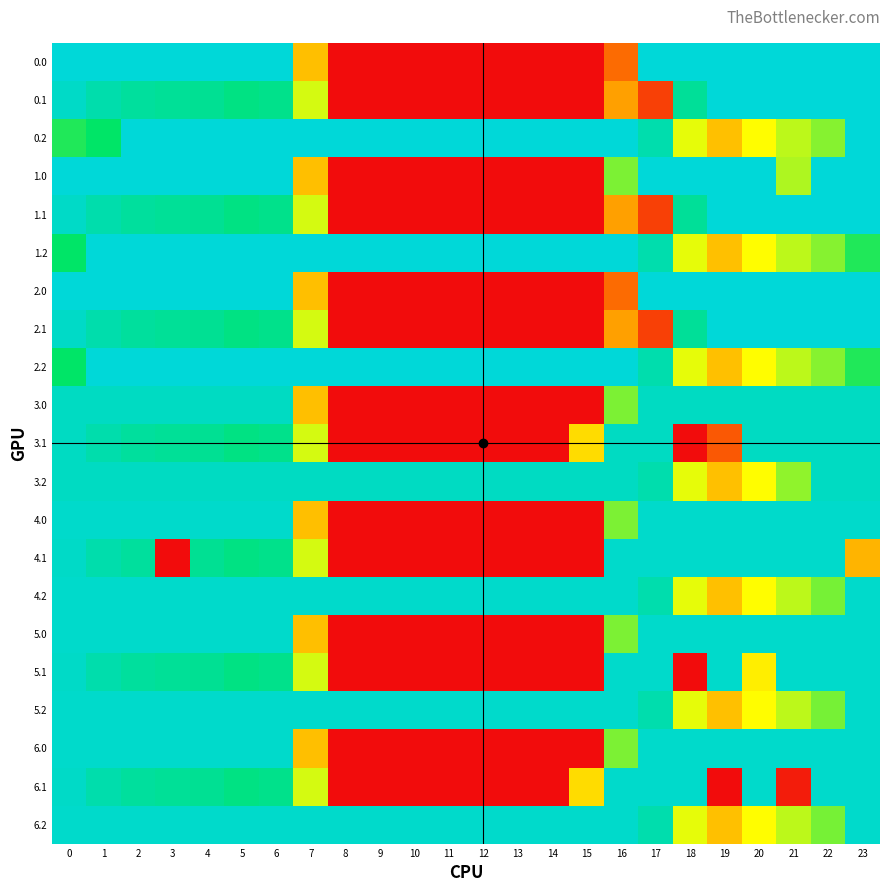

Reading left to right, what are all the values shown in this chart?

0.0: 0=400.0	1=400.0	2=400.0	3=400.0	4=400.0	5=400.0	6=400.0	7=150.1	8=0.0	9=0.0	10=0.0	11=0.0	12=0.0	13=0.0	14=0.0	15=0.0	16=82.5	17=400.0	18=400.0	19=400.0	20=400.0	21=400.0	22=400.0	23=400.0
0.1: 0=384.6	1=361.1	2=347.9	3=342.7	4=339.6	5=325.7	6=332.2	7=217.1	8=0.0	9=0.0	10=0.0	11=0.0	12=0.0	13=0.0	14=0.0	15=0.0	16=126.3	17=45.6	18=343.5	19=400.0	20=400.0	21=400.0	22=400.0	23=399.4
0.2: 0=287.1	1=301.4	2=400.0	3=400.0	4=400.0	5=400.0	6=400.0	7=400.0	8=400.0	9=400.0	10=400.0	11=400.0	12=400.0	13=400.0	14=400.0	15=400.0	16=400.0	17=362.4	18=210.0	19=151.0	20=199.2	21=226.4	22=247.4	23=400.0
1.0: 0=400.0	1=400.0	2=400.0	3=400.0	4=400.0	5=400.0	6=400.0	7=150.1	8=0.0	9=0.0	10=0.0	11=0.0	12=0.0	13=0.0	14=0.0	15=0.0	16=250.9	17=400.0	18=400.0	19=400.0	20=400.0	21=231.6	22=400.0	23=400.0
1.1: 0=384.6	1=361.1	2=347.9	3=342.7	4=339.6	5=325.7	6=332.2	7=217.1	8=0.0	9=0.0	10=0.0	11=0.0	12=0.0	13=0.0	14=0.0	15=0.0	16=126.3	17=45.6	18=343.5	19=400.0	20=400.0	21=400.0	22=400.0	23=399.4
1.2: 0=301.1	1=400.0	2=400.0	3=400.0	4=400.0	5=400.0	6=400.0	7=400.0	8=400.0	9=400.0	10=400.0	11=400.0	12=400.0	13=400.0	14=400.0	15=400.0	16=400.0	17=362.4	18=210.0	19=151.0	20=199.2	21=226.4	22=247.4	23=287.5
2.0: 0=400.0	1=400.0	2=400.0	3=400.0	4=400.0	5=400.0	6=400.0	7=150.1	8=0.0	9=0.0	10=0.0	11=0.0	12=0.0	13=0.0	14=0.0	15=0.0	16=82.5	17=400.0	18=400.0	19=400.0	20=400.0	21=400.0	22=400.0	23=400.0
2.1: 0=384.6	1=361.1	2=347.9	3=342.7	4=339.6	5=325.7	6=332.2	7=217.1	8=0.0	9=0.0	10=0.0	11=0.0	12=0.0	13=0.0	14=0.0	15=0.0	16=126.3	17=45.6	18=343.5	19=400.0	20=400.0	21=400.0	22=400.0	23=399.4
2.2: 0=301.1	1=400.0	2=400.0	3=400.0	4=400.0	5=400.0	6=400.0	7=400.0	8=400.0	9=400.0	10=400.0	11=400.0	12=400.0	13=400.0	14=400.0	15=400.0	16=400.0	17=362.4	18=210.0	19=151.0	20=199.2	21=226.4	22=247.4	23=287.5
3.0: 0=380.0	1=380.0	2=380.0	3=380.0	4=380.0	5=380.0	6=380.0	7=150.1	8=0.0	9=0.0	10=0.0	11=0.0	12=0.0	13=0.0	14=0.0	15=0.0	16=250.9	17=380.0	18=380.0	19=380.0	20=380.0	21=380.0	22=380.0	23=380.0
3.1: 0=380.0	1=361.1	2=347.9	3=342.7	4=339.6	5=325.7	6=332.2	7=217.1	8=0.0	9=0.0	10=0.0	11=0.0	12=0.0	13=0.0	14=0.0	15=173.1	16=380.0	17=380.0	18=0.0	19=66.2	20=380.0	21=380.0	22=380.0	23=380.0
3.2: 0=380.0	1=380.0	2=380.0	3=380.0	4=380.0	5=380.0	6=380.0	7=380.0	8=380.0	9=380.0	10=380.0	11=380.0	12=380.0	13=380.0	14=380.0	15=380.0	16=380.0	17=362.4	18=210.0	19=151.0	20=199.2	21=243.2	22=380.0	23=380.0
4.0: 0=388.0	1=388.0	2=388.0	3=388.0	4=388.0	5=388.0	6=388.0	7=150.1	8=0.0	9=0.0	10=0.0	11=0.0	12=0.0	13=0.0	14=0.0	15=0.0	16=250.9	17=388.0	18=388.0	19=388.0	20=387.6	21=388.0	22=388.0	23=388.0
4.1: 0=384.6	1=361.1	2=347.9	3=0.0	4=339.6	5=325.7	6=332.2	7=217.1	8=0.0	9=0.0	10=0.0	11=0.0	12=0.0	13=0.0	14=0.0	15=0.0	16=388.0	17=388.0	18=388.0	19=388.0	20=388.0	21=388.0	22=388.0	23=141.4
4.2: 0=388.0	1=388.0	2=388.0	3=388.0	4=388.0	5=388.0	6=388.0	7=388.0	8=388.0	9=388.0	10=388.0	11=388.0	12=388.0	13=388.0	14=388.0	15=388.0	16=388.0	17=362.4	18=210.0	19=151.0	20=199.2	21=226.4	22=253.7	23=388.0
5.0: 0=388.0	1=388.0	2=388.0	3=388.0	4=388.0	5=388.0	6=387.6	7=150.1	8=0.0	9=0.0	10=0.0	11=0.0	12=0.0	13=0.0	14=0.0	15=0.0	16=250.9	17=388.0	18=388.0	19=388.0	20=388.0	21=388.0	22=388.0	23=388.0
5.1: 0=384.6	1=361.1	2=347.9	3=342.7	4=339.6	5=325.7	6=332.2	7=217.1	8=0.0	9=0.0	10=0.0	11=0.0	12=0.0	13=0.0	14=0.0	15=0.0	16=388.0	17=388.0	18=0.0	19=388.0	20=186.8	21=388.0	22=388.0	23=388.0
5.2: 0=388.0	1=388.0	2=388.0	3=388.0	4=388.0	5=388.0	6=388.0	7=388.0	8=388.0	9=388.0	10=388.0	11=388.0	12=388.0	13=388.0	14=388.0	15=388.0	16=388.0	17=362.4	18=210.0	19=151.0	20=199.2	21=226.4	22=253.7	23=388.0
6.0: 0=388.0	1=388.0	2=388.0	3=388.0	4=388.0	5=388.0	6=388.0	7=150.1	8=0.0	9=0.0	10=0.0	11=0.0	12=0.0	13=0.0	14=0.0	15=0.0	16=250.9	17=387.6	18=388.0	19=388.0	20=388.0	21=388.0	22=388.0	23=388.0
6.1: 0=384.6	1=361.1	2=347.9	3=342.7	4=339.6	5=325.7	6=332.2	7=217.1	8=0.0	9=0.0	10=0.0	11=0.0	12=0.0	13=0.0	14=0.0	15=173.1	16=388.0	17=388.0	18=388.0	19=0.0	20=388.0	21=13.7	22=388.0	23=388.0
6.2: 0=388.0	1=388.0	2=388.0	3=388.0	4=388.0	5=388.0	6=388.0	7=388.0	8=388.0	9=388.0	10=388.0	11=388.0	12=388.0	13=388.0	14=388.0	15=388.0	16=388.0	17=362.4	18=210.0	19=151.0	20=199.2	21=226.4	22=253.7	23=388.0